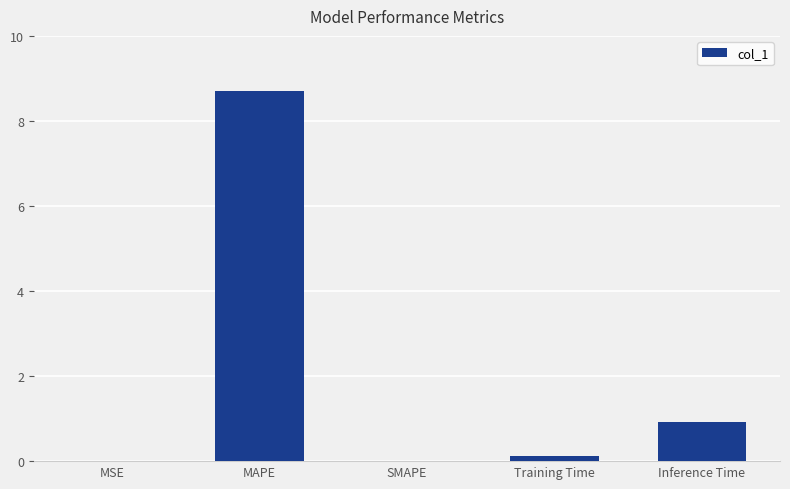

How many series are shown in this chart?

1